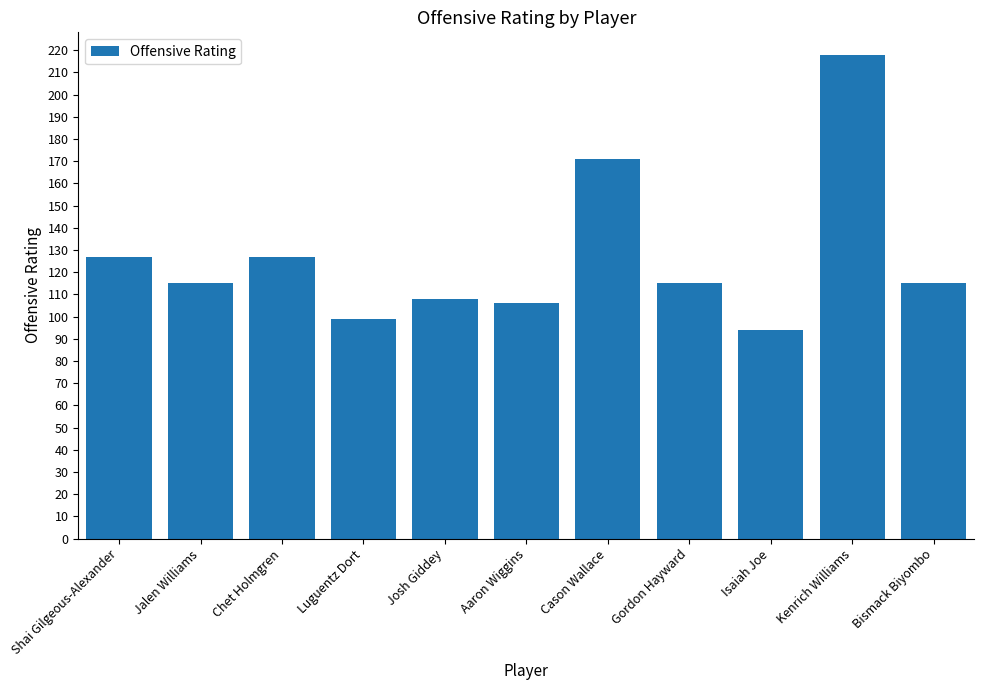

The value at Jalen Williams is 187. True or false?

False